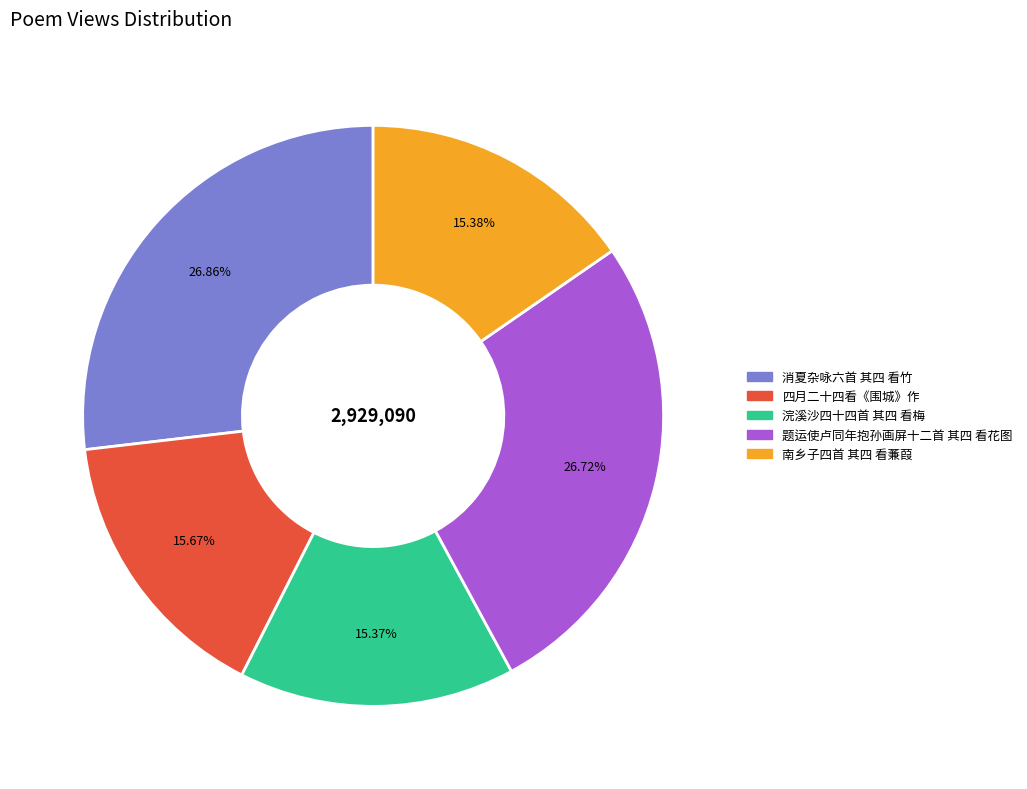

Is there any slice that represents more than half of the pie?

No